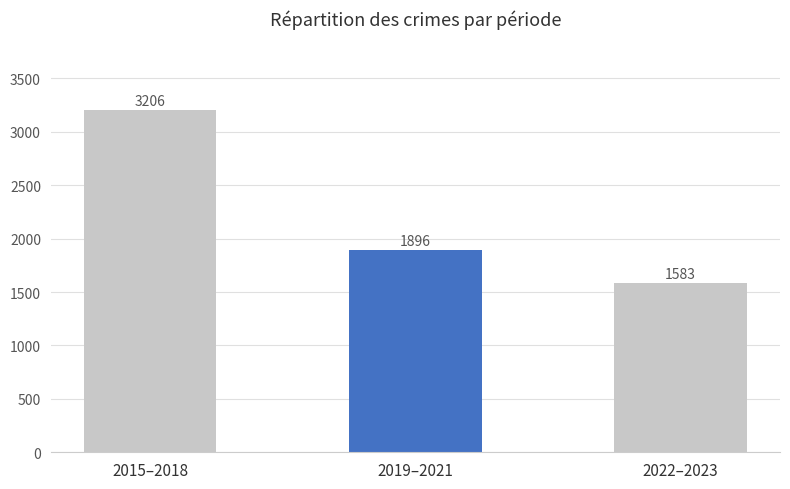

What is the label of the 1st bar from the right?

2022–2023